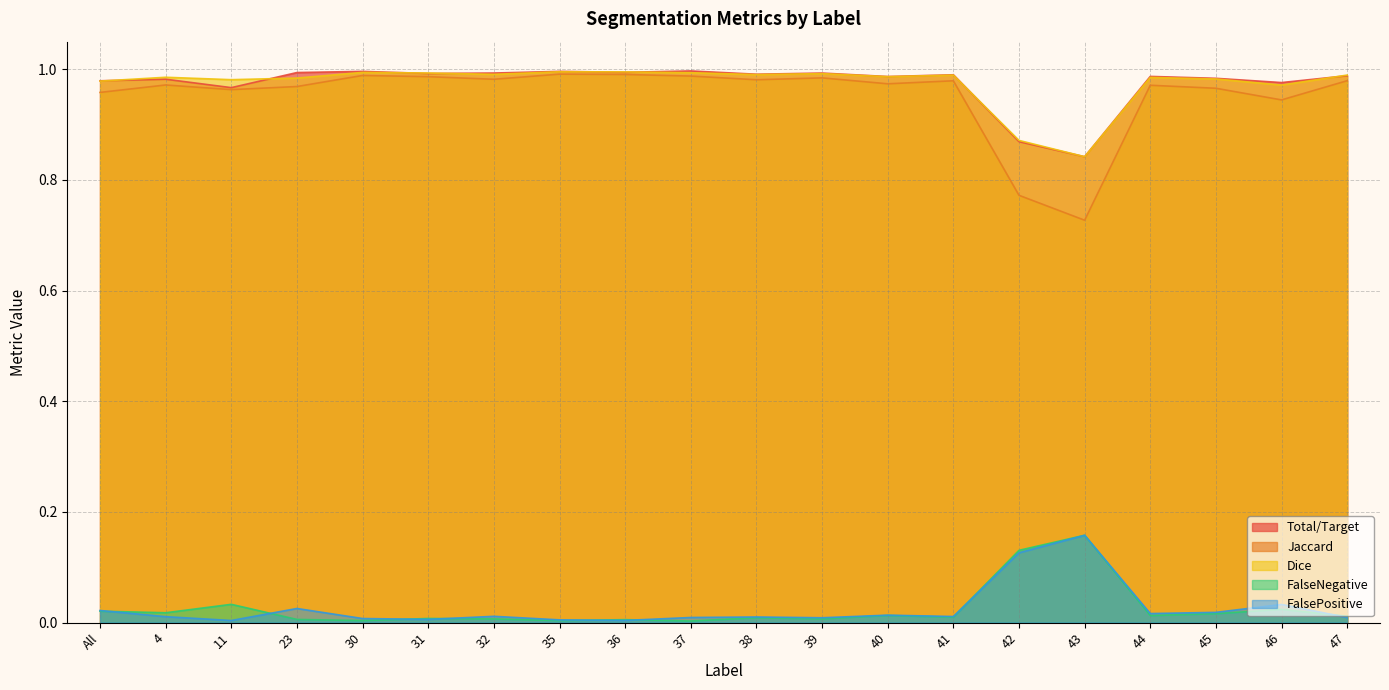

List the series in order of their peak value, highest first.

Total/Target, Dice, Jaccard, FalseNegative, FalsePositive